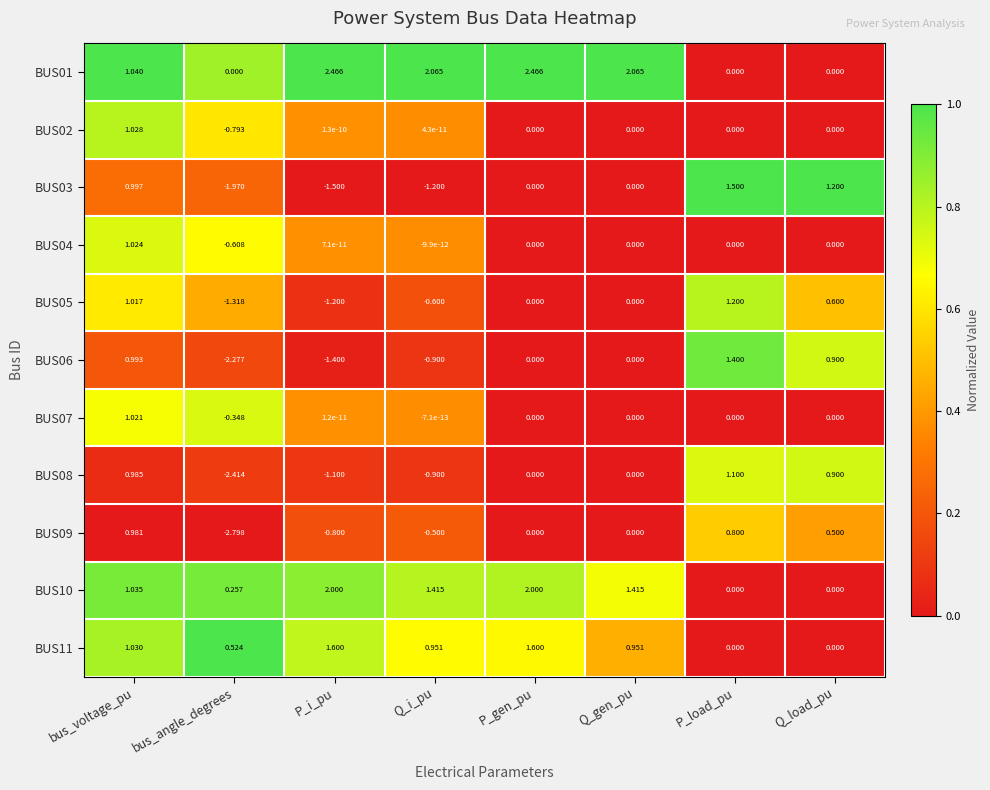

Which category has the lowest value in the BUS07 series?

bus_angle_degrees